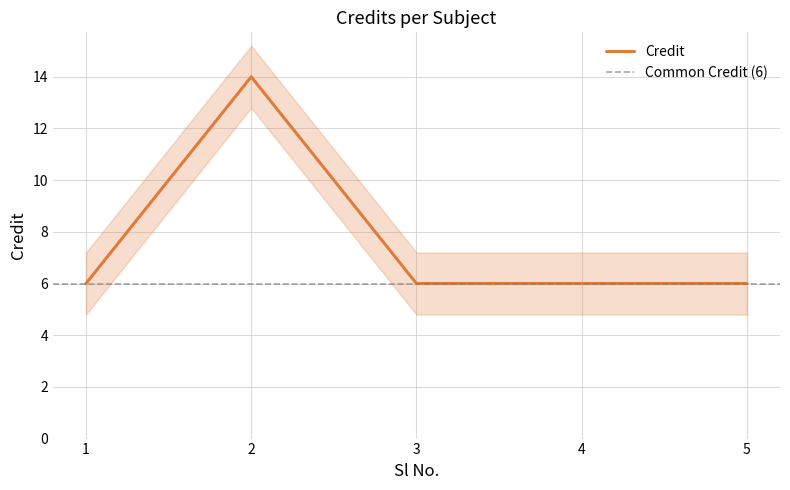

True or false: the data shows 6 at 5.

True